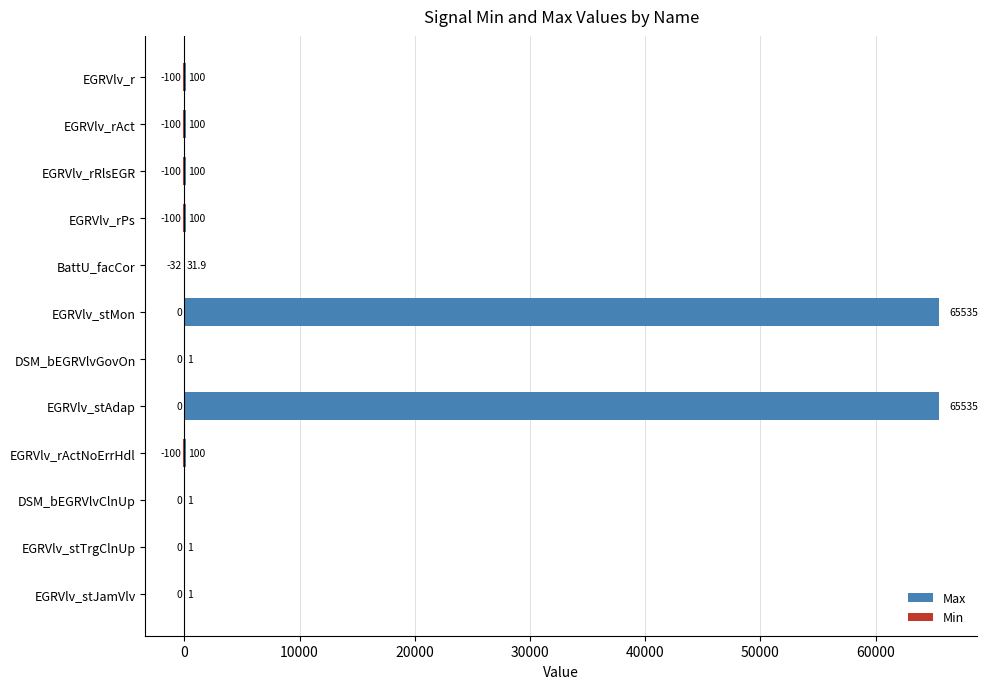

Between EGRVlv_r and DSM_bEGRVlvGovOn, which series saw the biggest shift?

Min